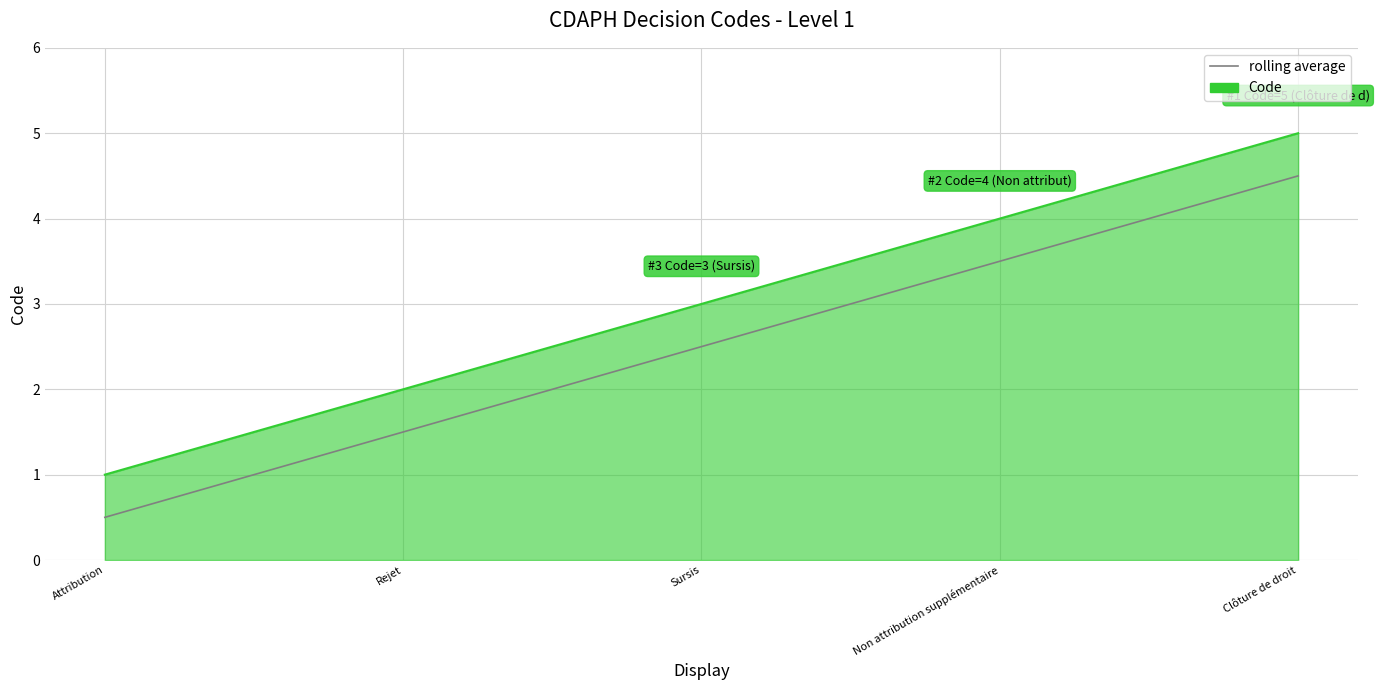

Which label corresponds to the smallest value in the chart?

Attribution